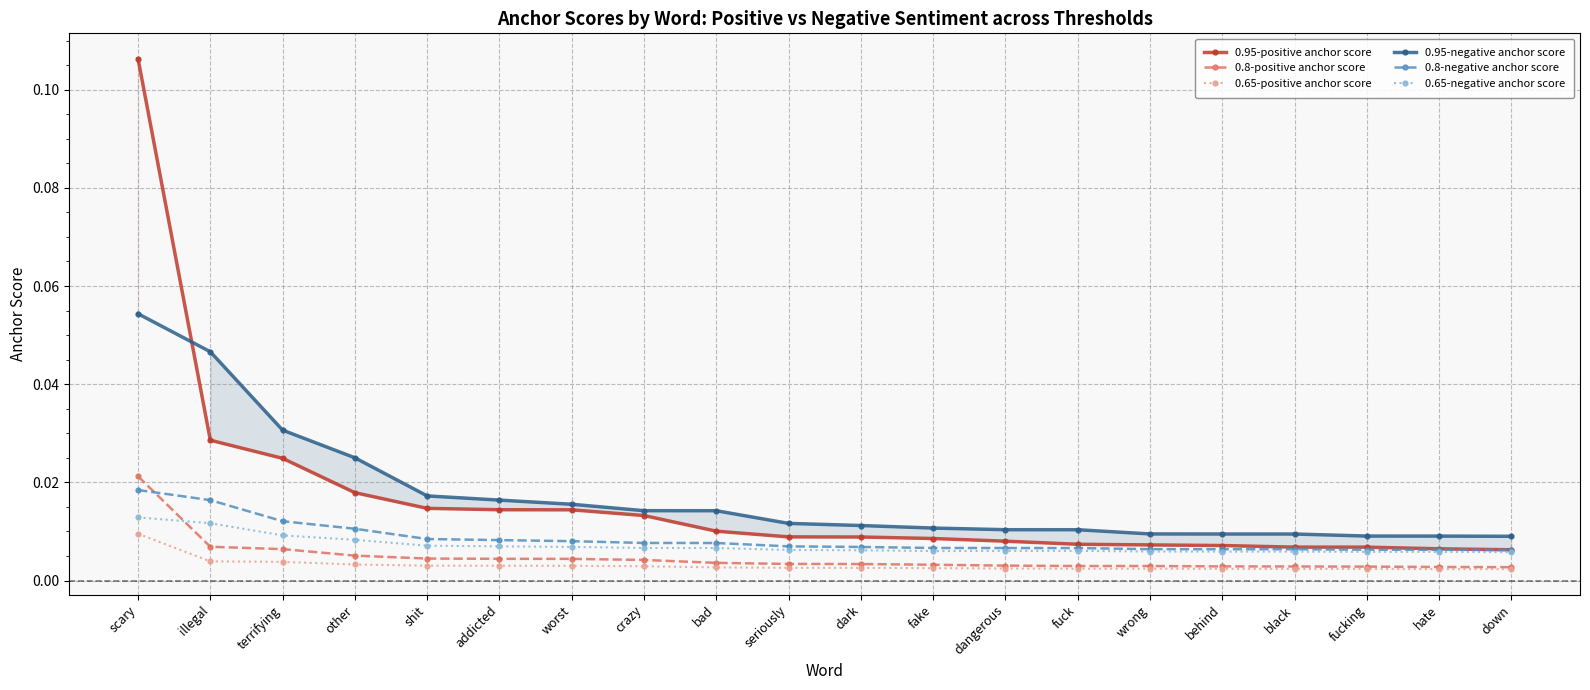

At which category does the chart reach its peak across all series?

scary